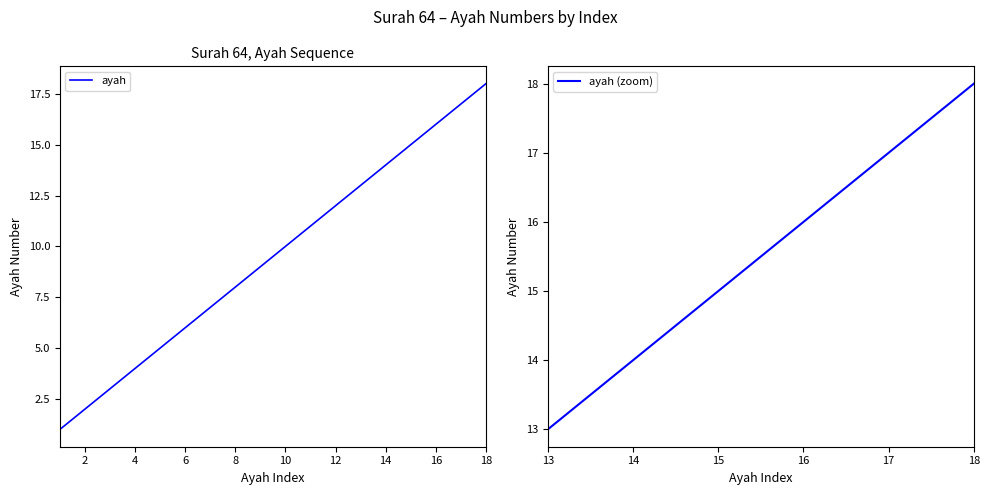

Reading left to right, list all the values displayed in this chart.

1	2	3	4	5	6	7	8	9	10	11	12	13	14	15	16	17	18